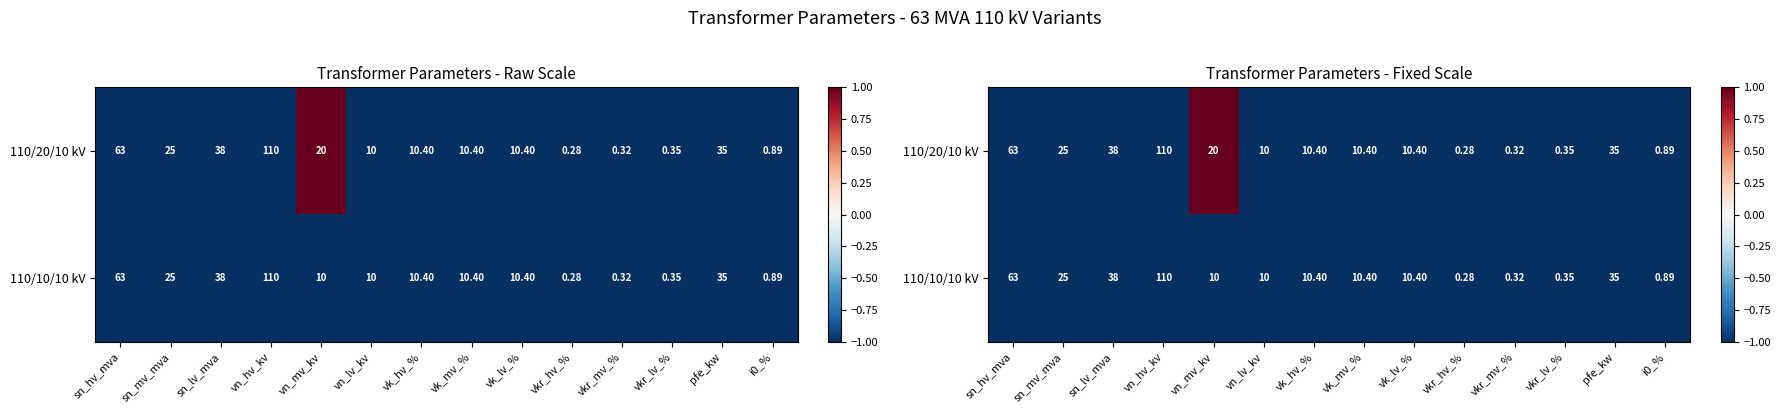

What is the total value across all series at sn_lv_mva?

-2